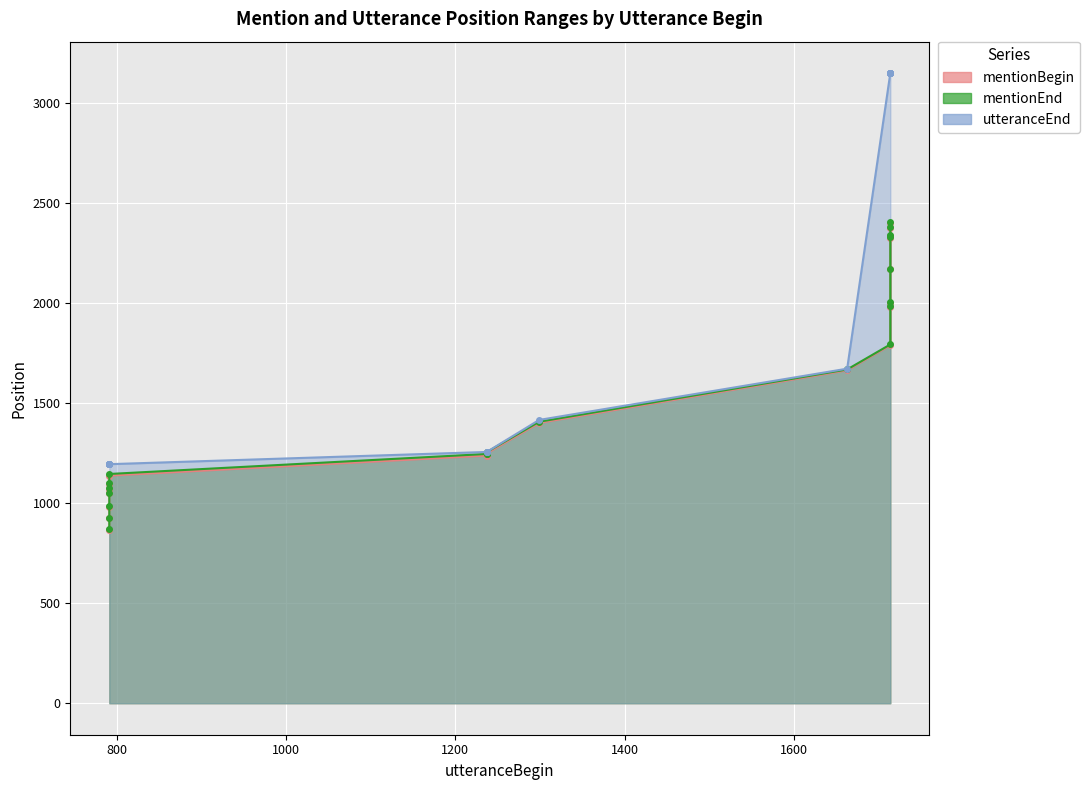

What are all the series names shown in the legend?

mentionBegin, mentionEnd, utteranceEnd